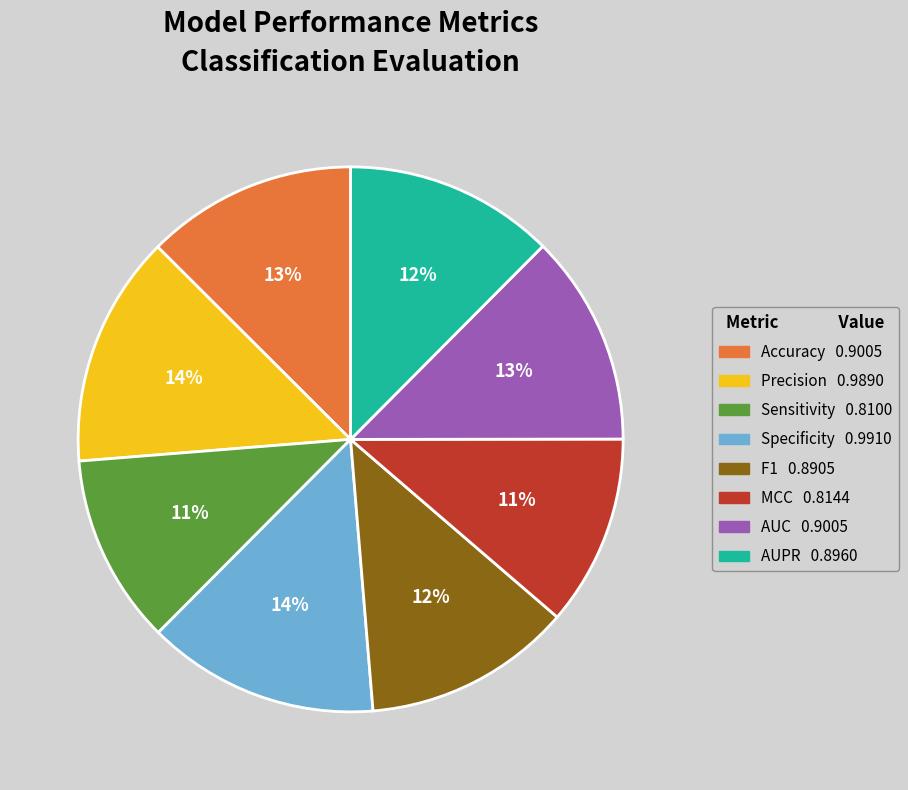

What percentage is the AUC slice, to the nearest percent?

13%